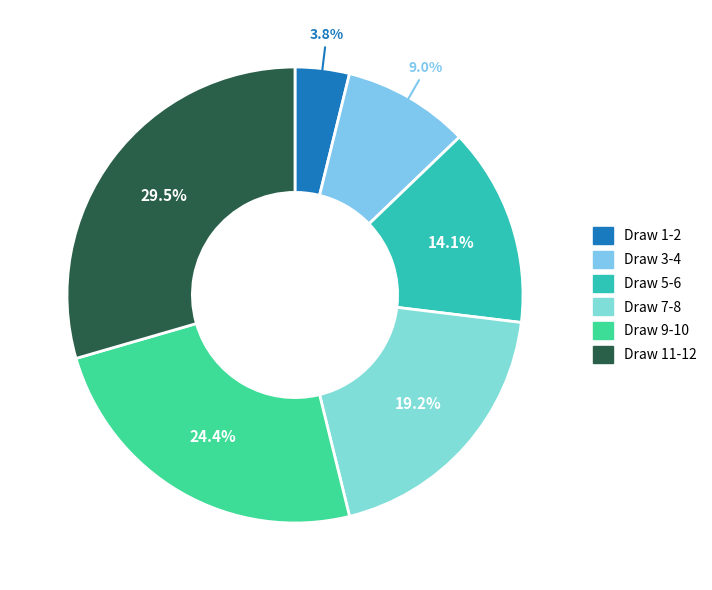

How many slices are in this pie chart?

6